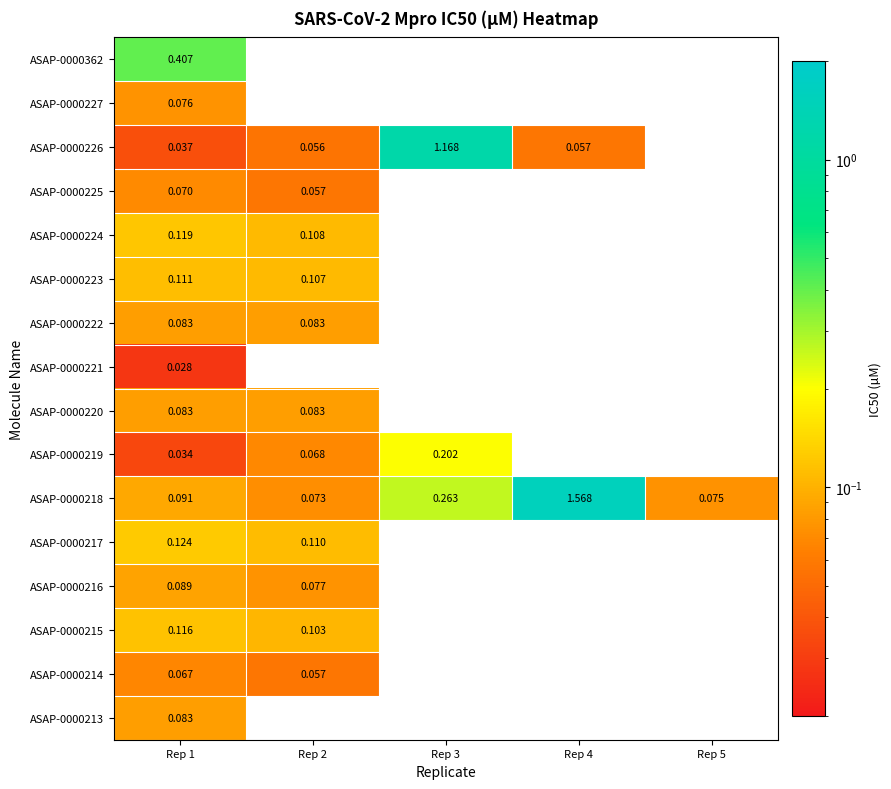

List the series in order of their peak value, lowest first.

ASAP-0000221, ASAP-0000214, ASAP-0000225, ASAP-0000227, ASAP-0000222, ASAP-0000220, ASAP-0000213, ASAP-0000216, ASAP-0000223, ASAP-0000215, ASAP-0000224, ASAP-0000217, ASAP-0000219, ASAP-0000362, ASAP-0000226, ASAP-0000218